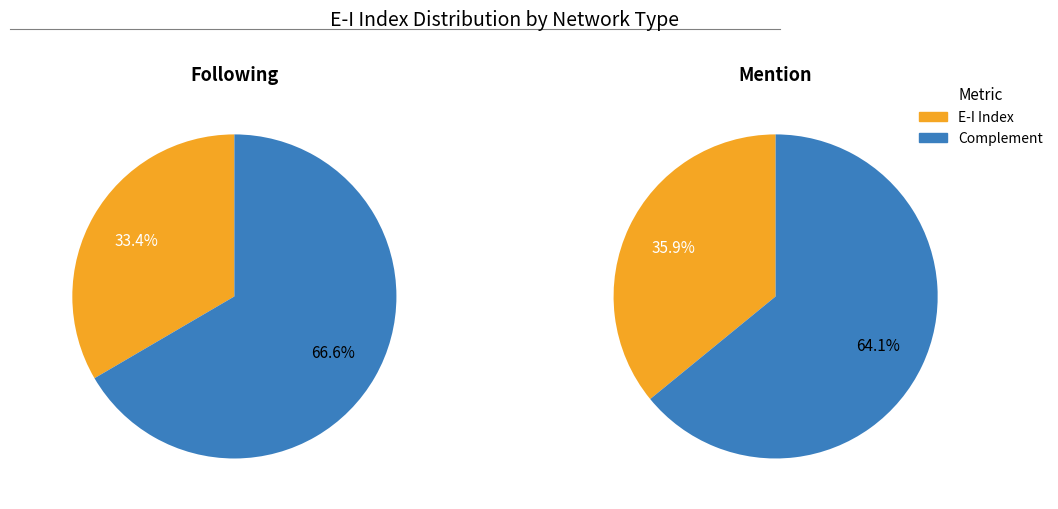

To the nearest percent, what percentage of the pie is Mention?

52%